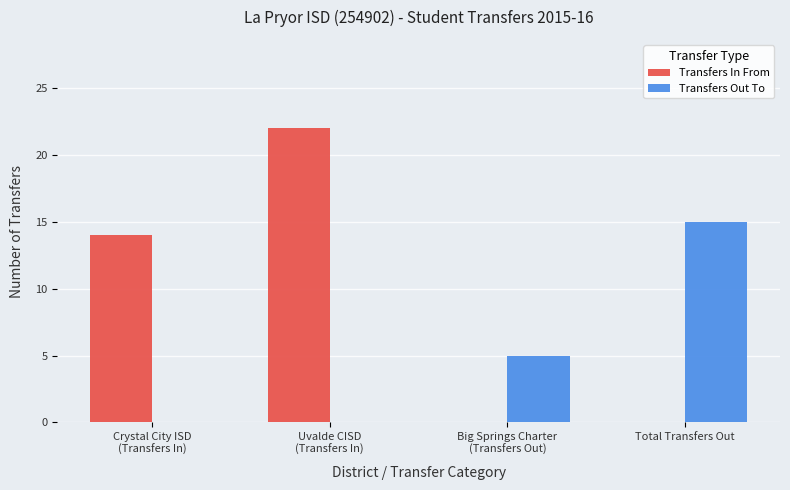

Count the number of data series in this chart.

2